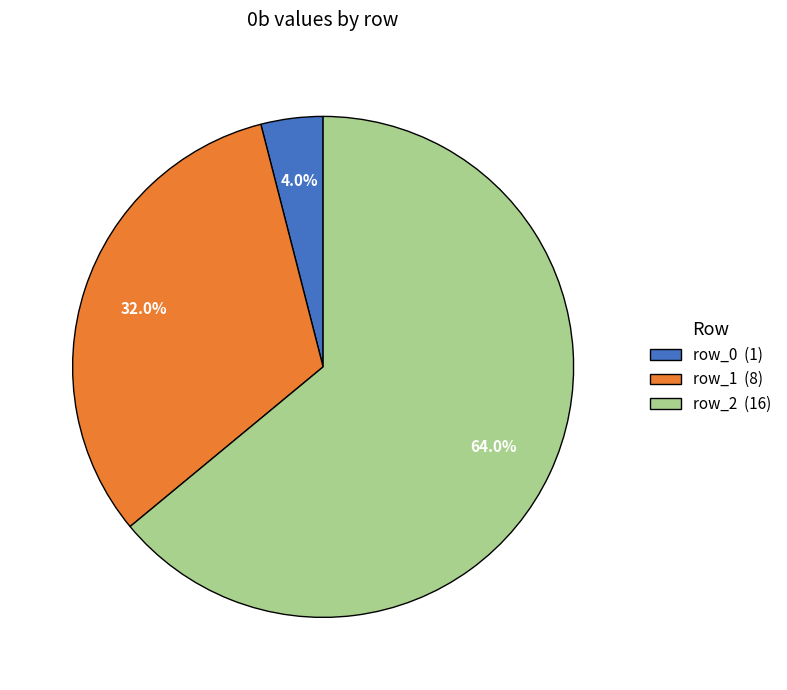

Rank the categories by value from lowest to highest.

row_0, row_1, row_2